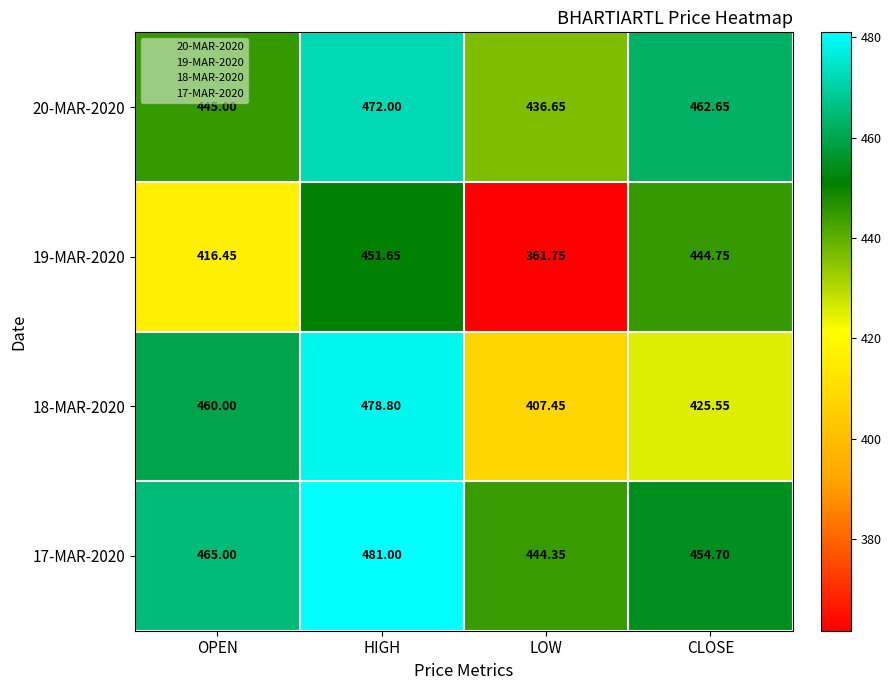

Which series changed the most between HIGH and LOW?

19-MAR-2020